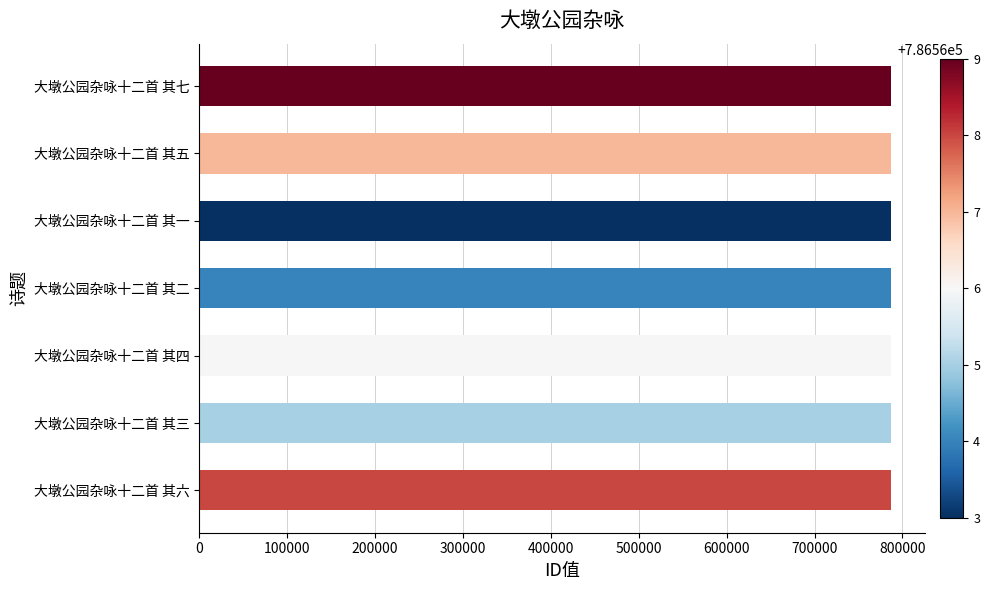

What is the sum of the values at 大墩公园杂咏十二首 其五 and 大墩公园杂咏十二首 其六?

1573135